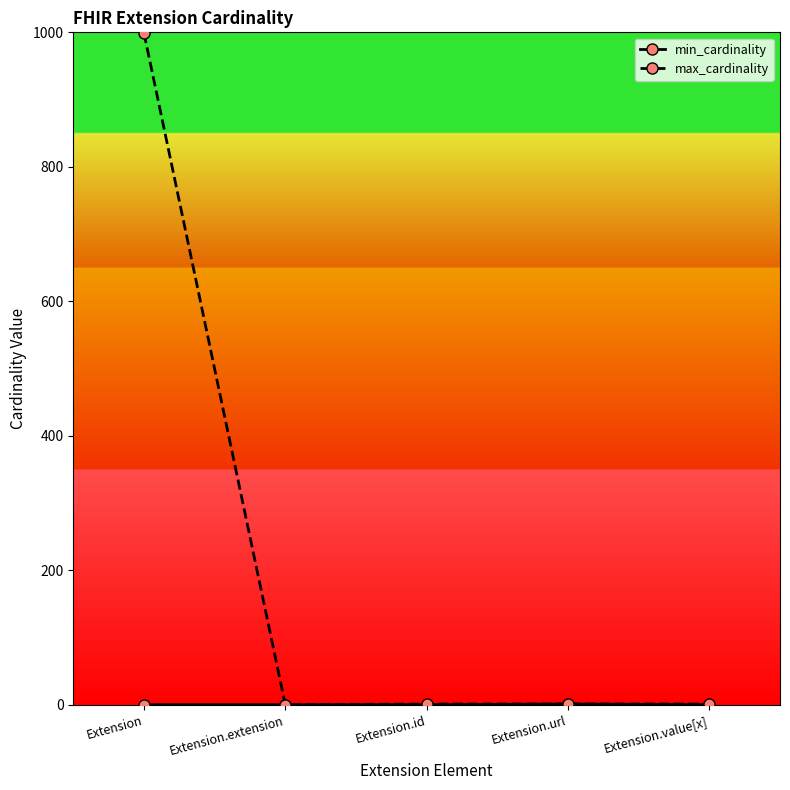

How many lines are shown in the chart?

2